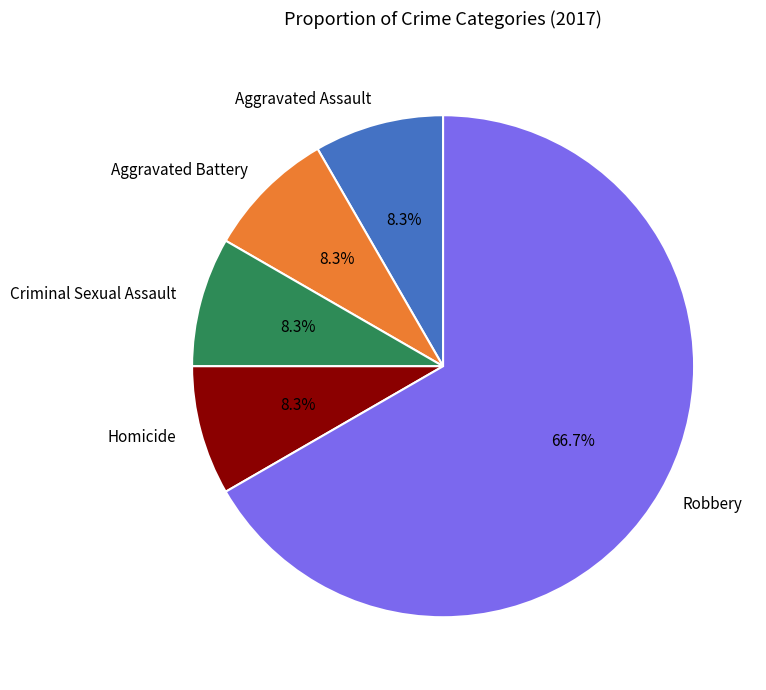

Is there any slice that represents more than half of the pie?

Yes